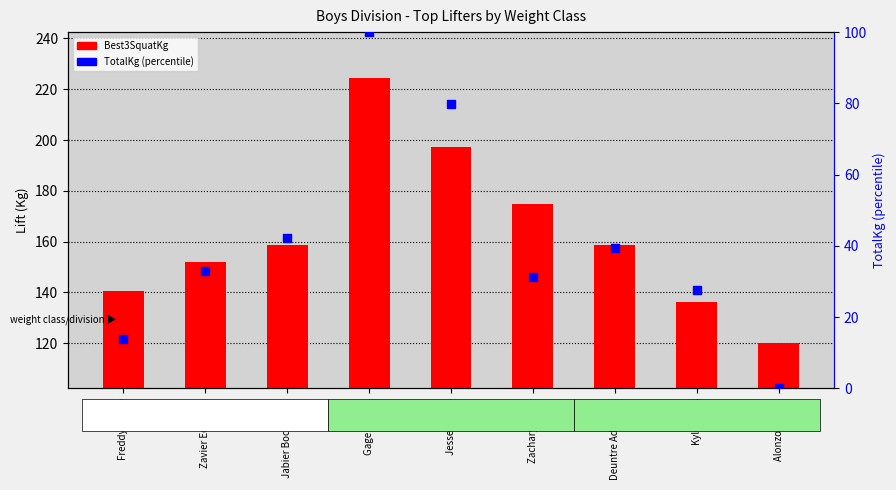

Which series has the largest total across all categories?

Best3SquatKg